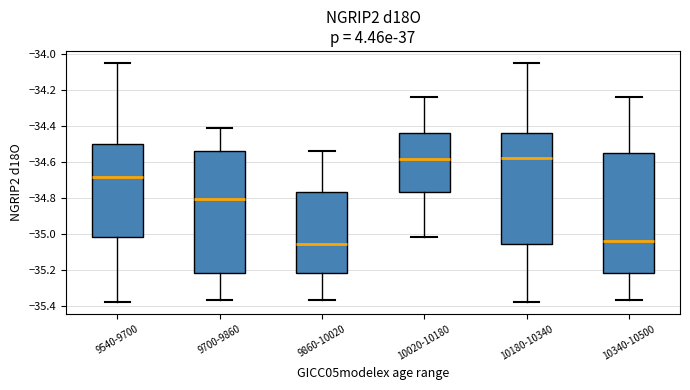

Where does the lower whisker of the box for 10180-10340 end on the y-axis? The values are not printed on the chart, so give them approximately, as read against the axis.

-35.38